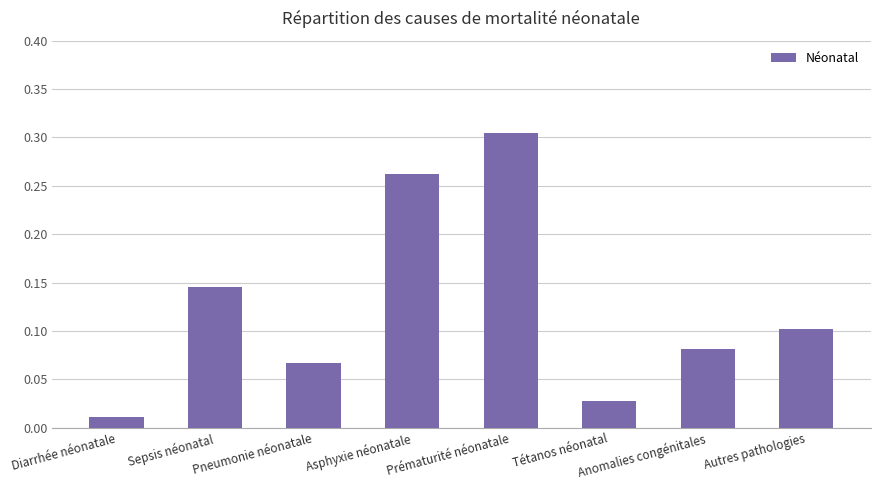

List the labels in order of value, largest first.

Prématurité néonatale, Asphyxie néonatale, Sepsis néonatal, Autres pathologies, Anomalies congénitales, Pneumonie néonatale, Tétanos néonatal, Diarrhée néonatale